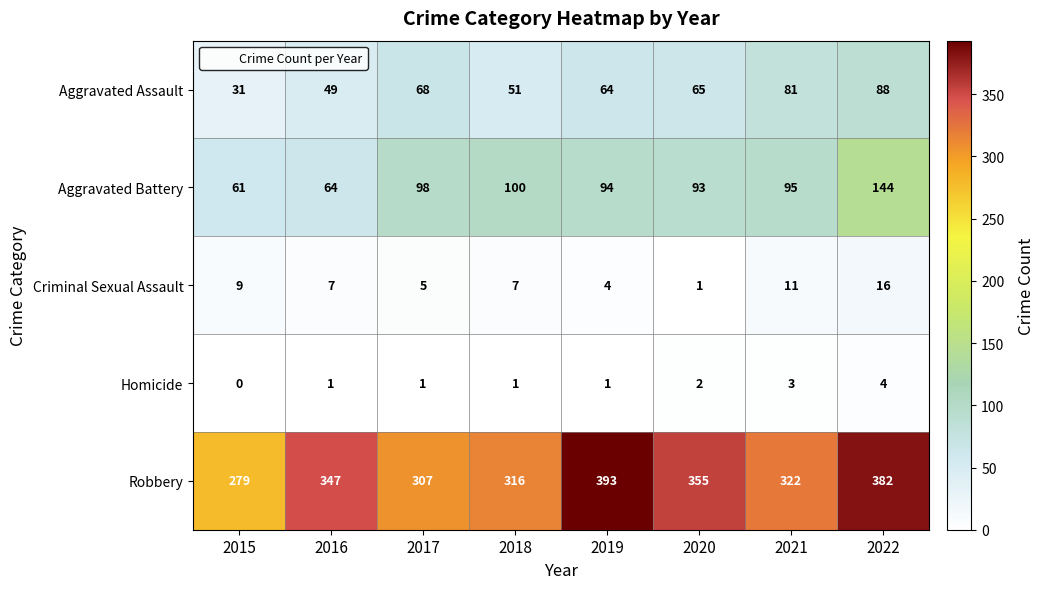

How many positive values does the Homicide series have?

7